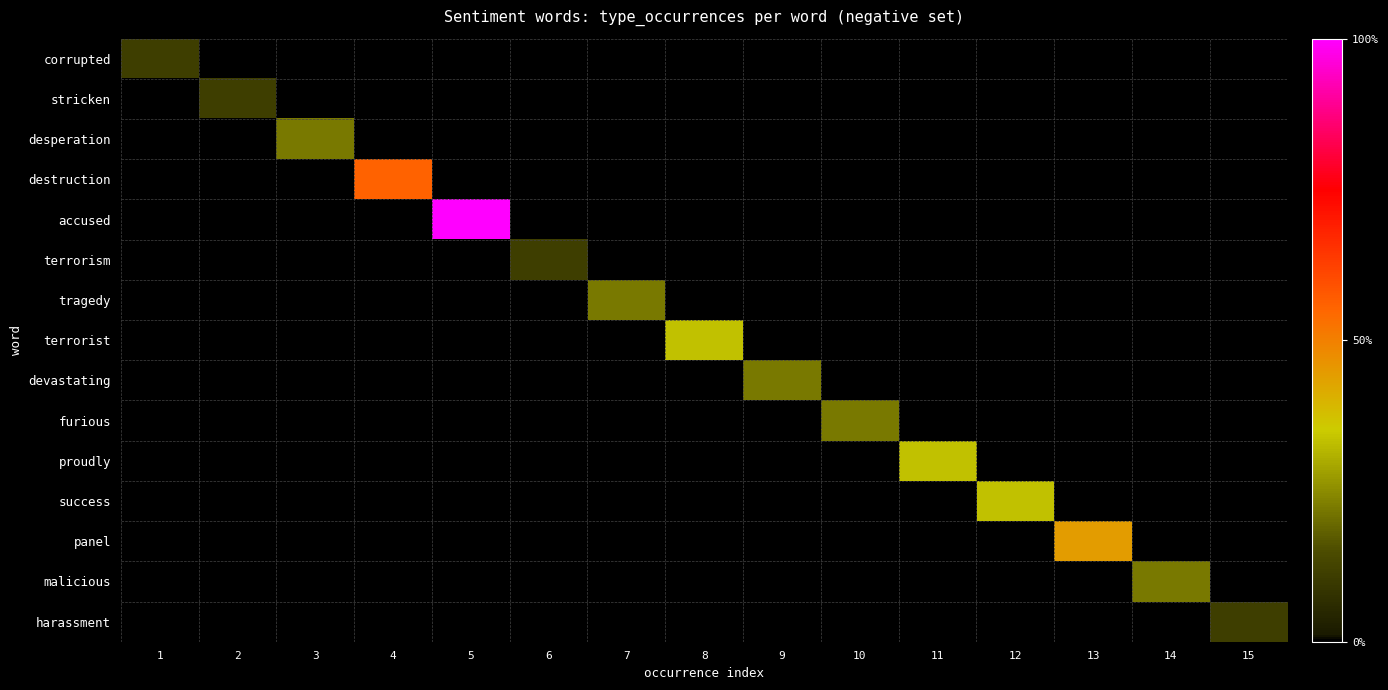

Which has a higher value, 15 or 4?

15